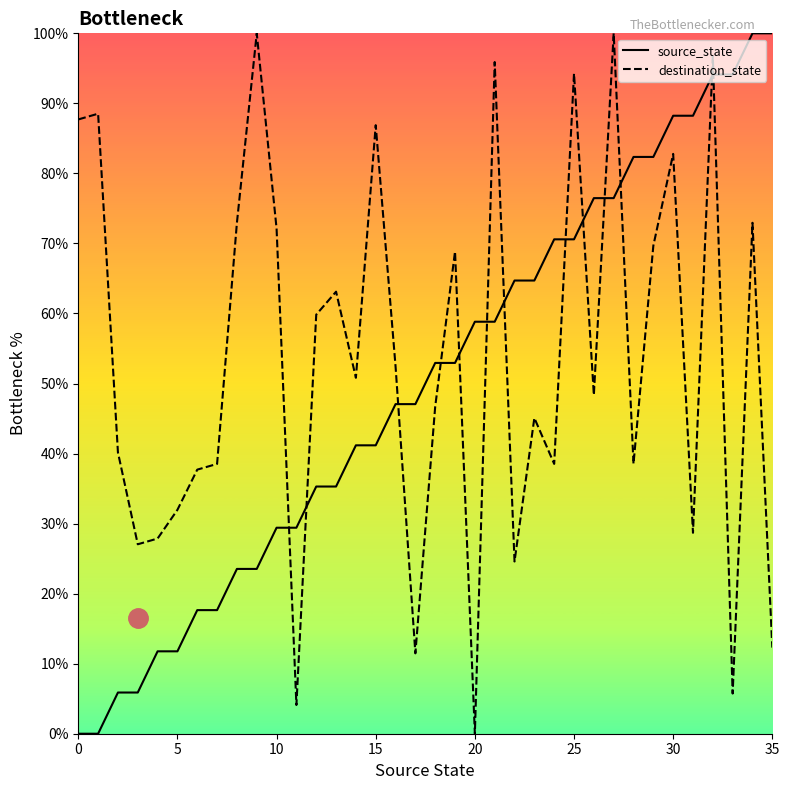

At 5, list the series in order from smallest to largest.

source_state, destination_state